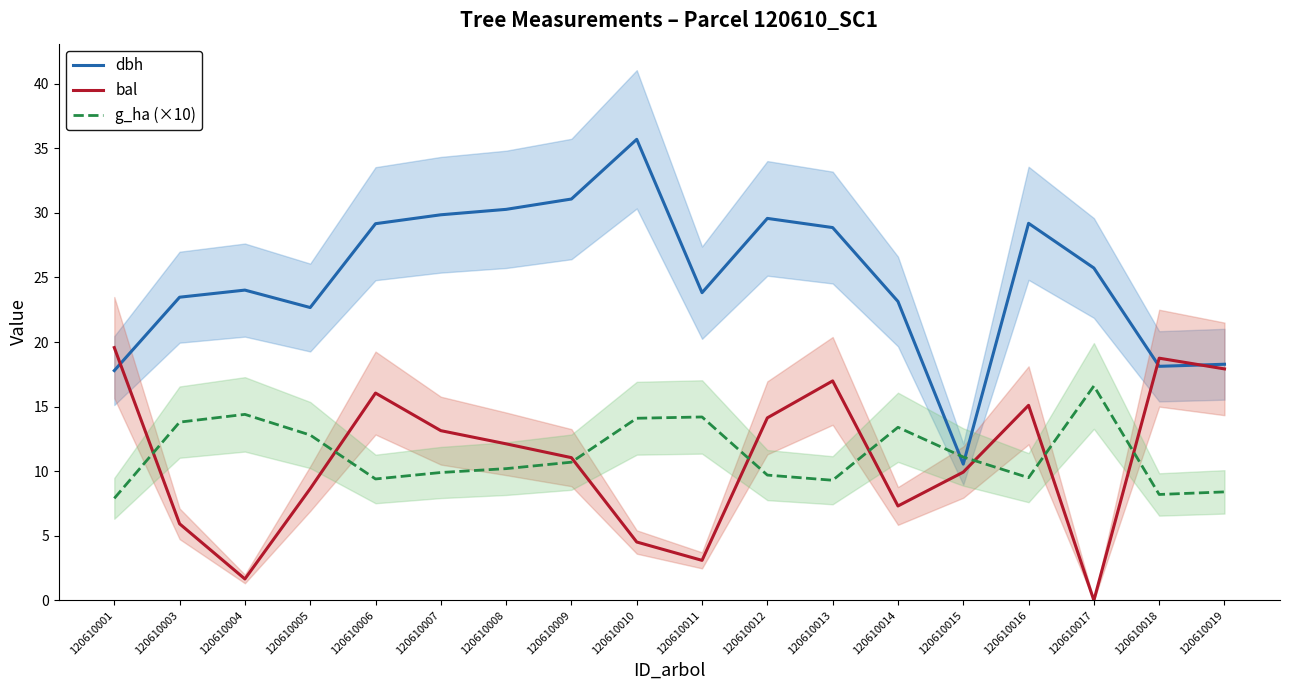

Where does the g_ha (×10) series first go above 10?

120610003